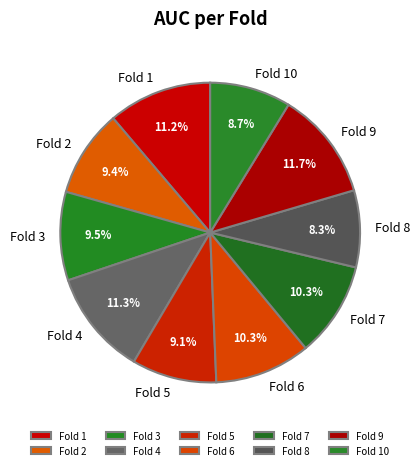

Count the number of slices in the pie.

10